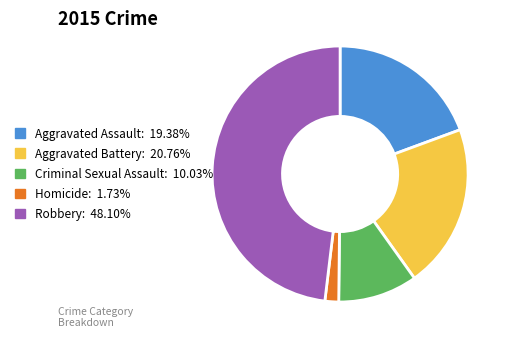

Rank the categories by value from highest to lowest.

Robbery, Aggravated Battery, Aggravated Assault, Criminal Sexual Assault, Homicide